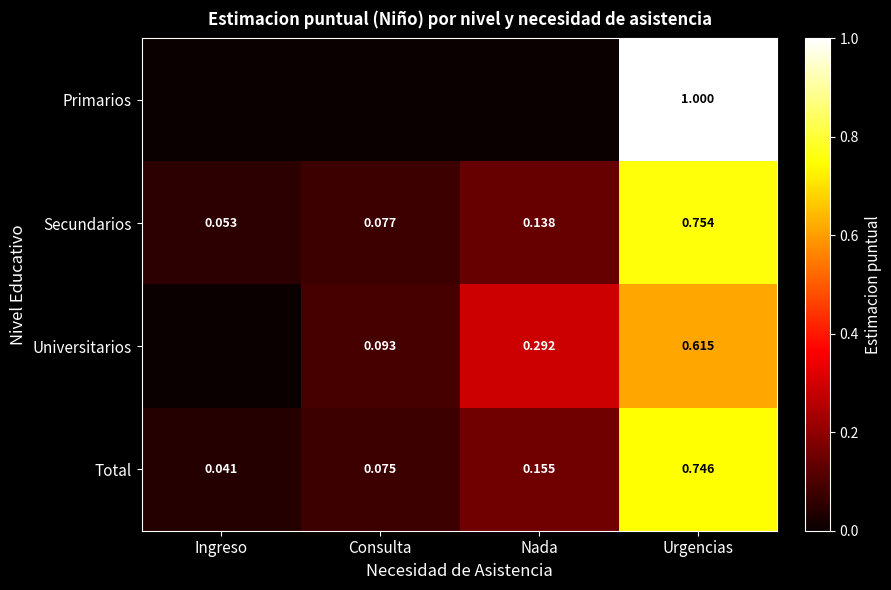

At which label is Secundarios closest to 0?

Ingreso